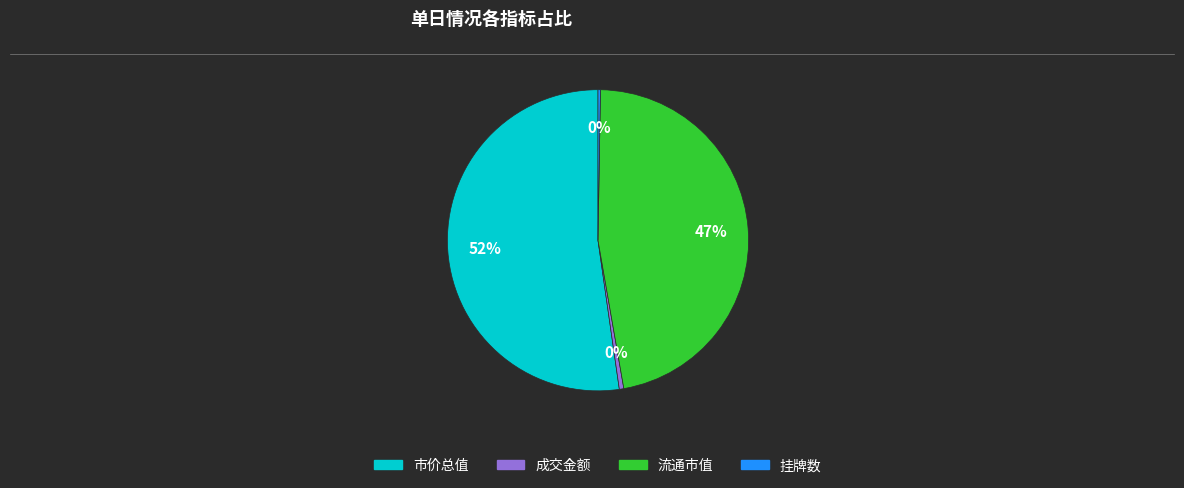

To the nearest percent, what is the combined percentage of 市价总值 and 成交金额?

53%